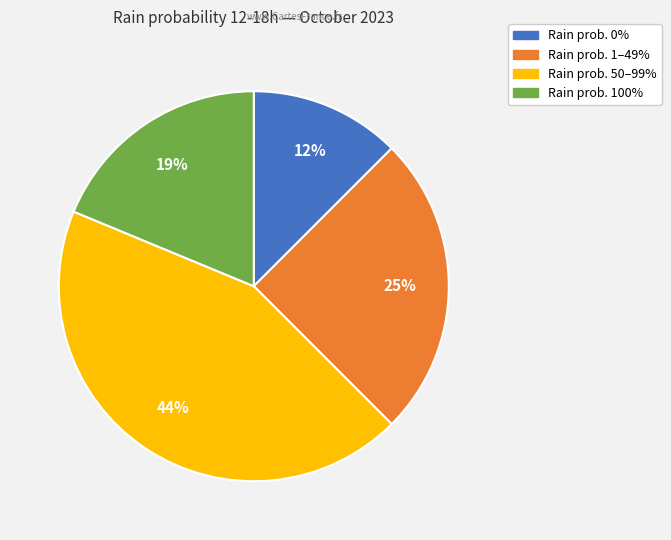

Does any single category account for the majority?

No